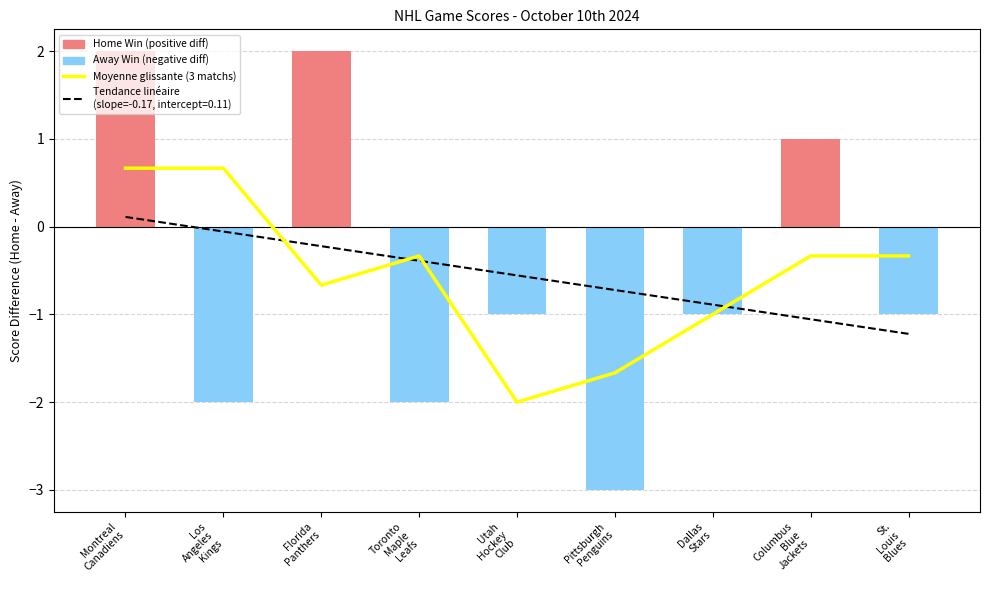

What is the average value of the Away Win (negative diff) series?

-1.1